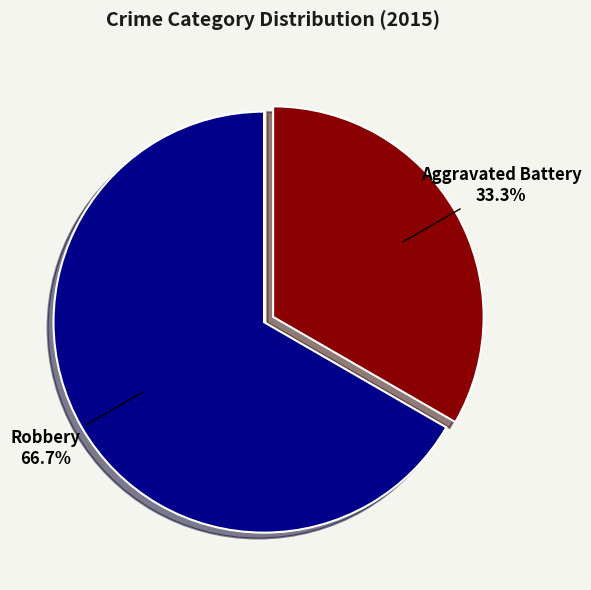

The Aggravated Battery slice represents 48% of the pie. True or false?

False